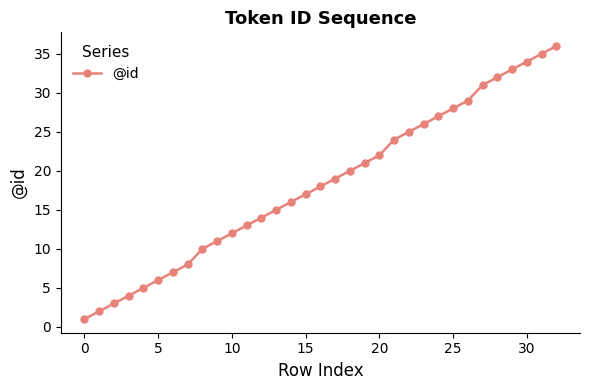

What is the value of the 30th point from the left?

33